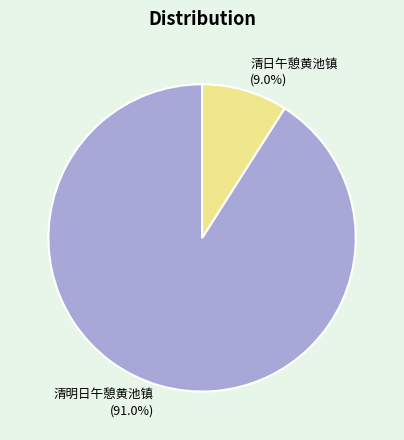

Count the number of slices in the pie.

2